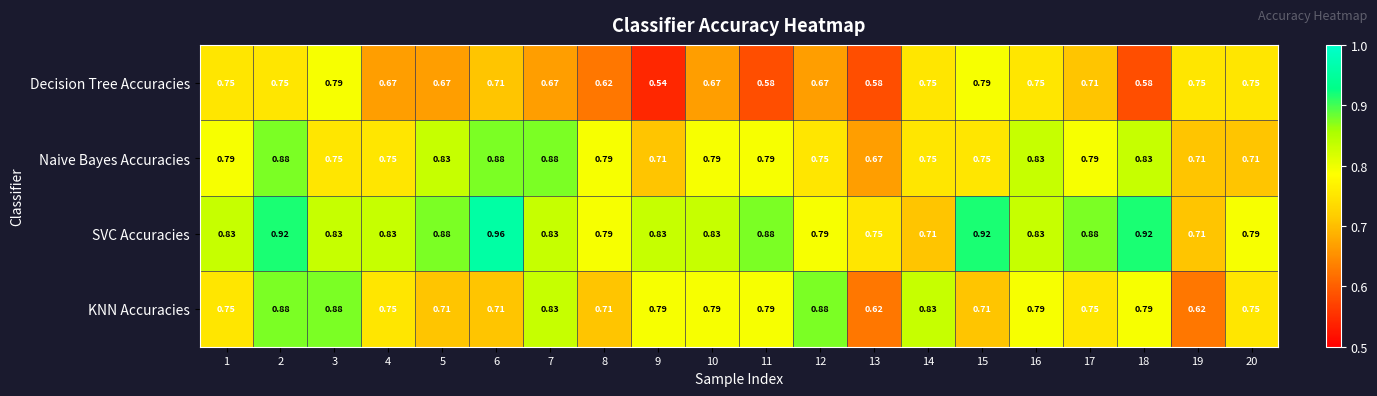

Is the value of KNN Accuracies at 12 greater than the value of Decision Tree Accuracies at 13?

Yes